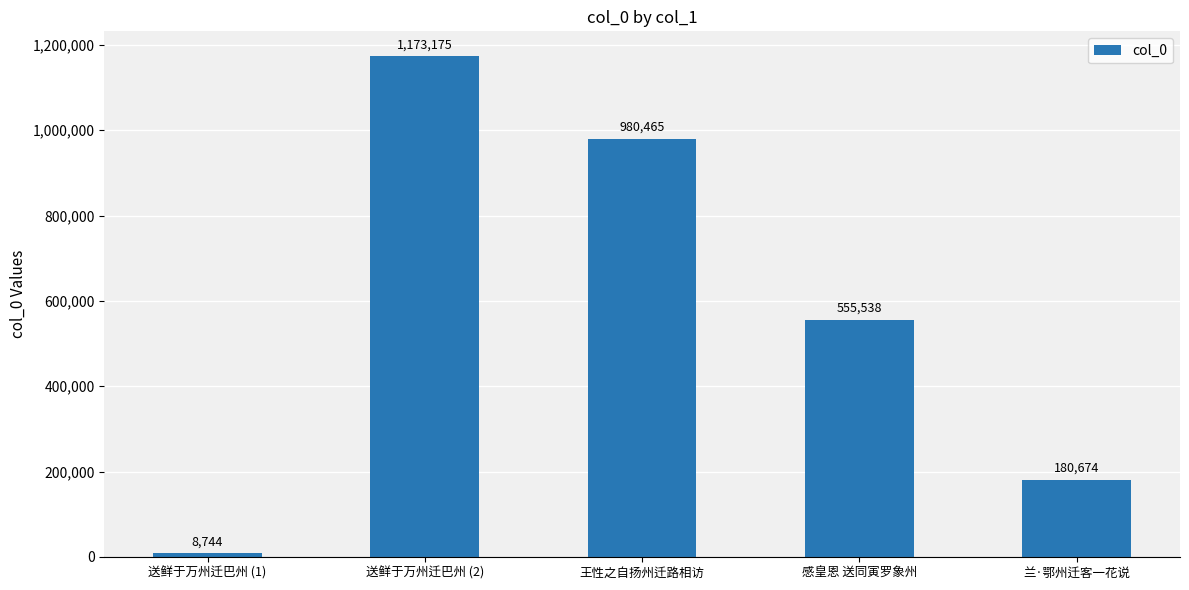

Reading right to left, what are all the values shown in this chart?

兰·鄂州迁客一花说=180674	感皇恩 送同寅罗象州=555538	王性之自扬州迁路相访=980465	送鲜于万州迁巴州 (2)=1173175	送鲜于万州迁巴州 (1)=8744